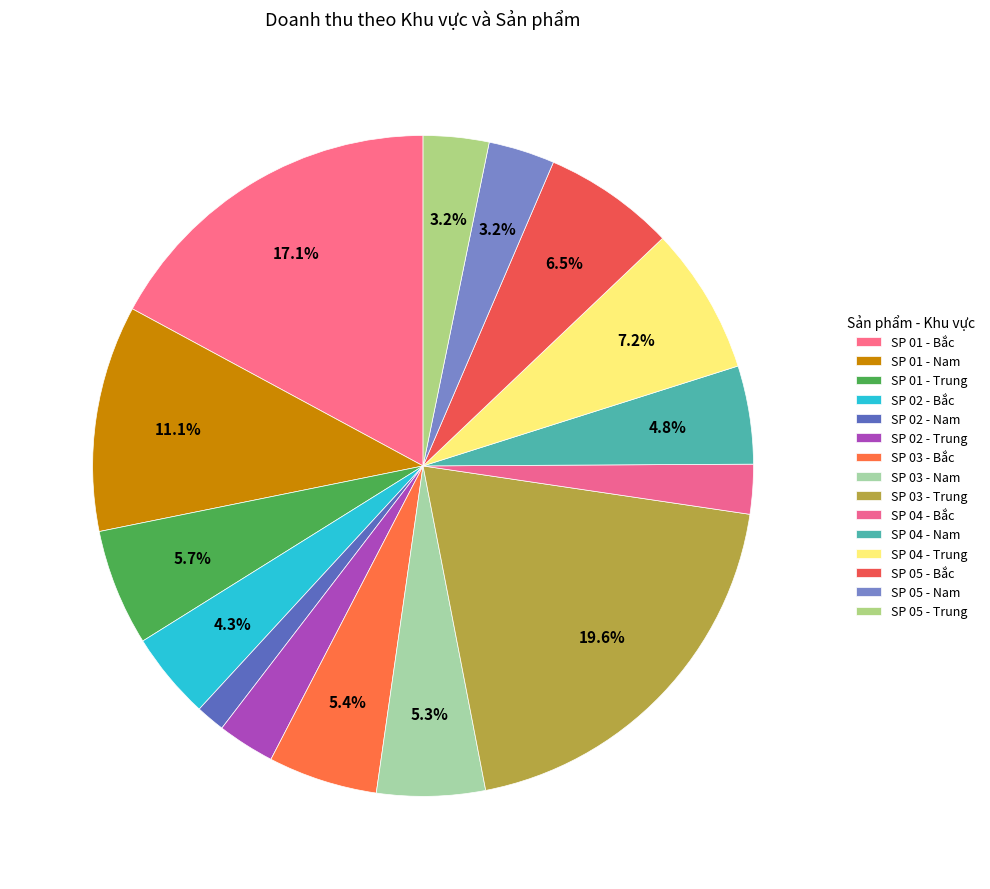

Which slice is the smallest?

SP 02 - Nam